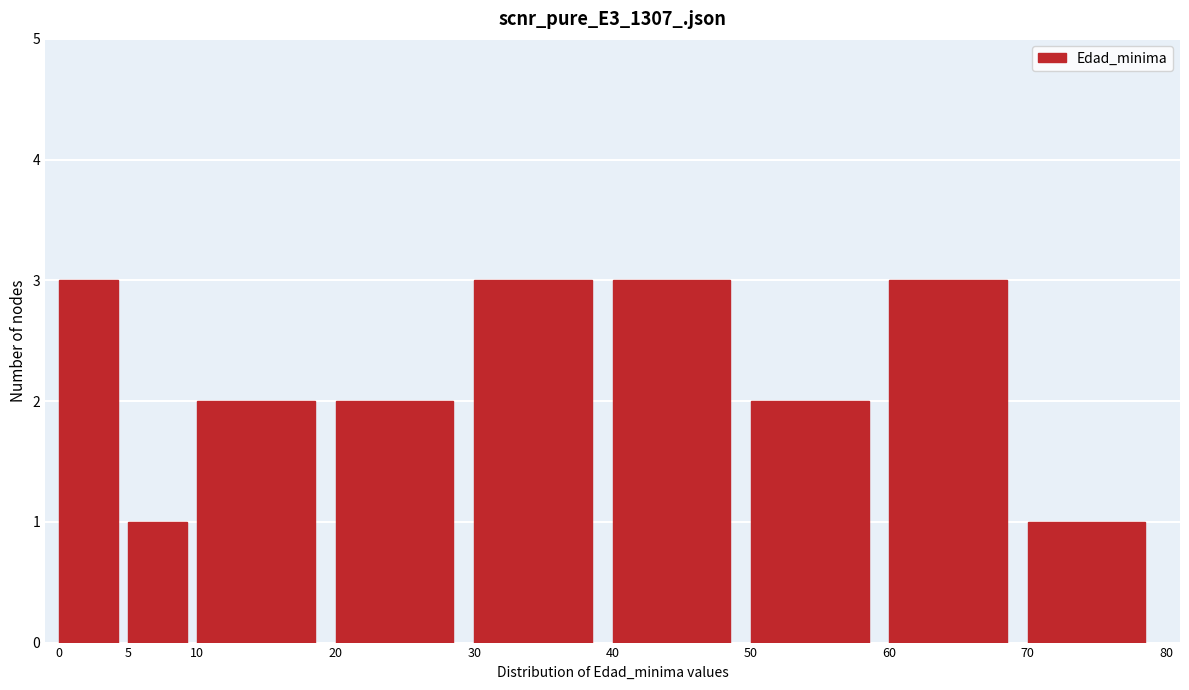

Reading left to right, transcribe this chart: for each bar, give the range it covers on the x-axis and its height. The values are not printed on the chart, so give them approximately, as read against the axis.

0 to 5: 3
5 to 10: 1
10 to 20: 2
20 to 30: 2
30 to 40: 3
40 to 50: 3
50 to 60: 2
60 to 70: 3
70 to 80: 1